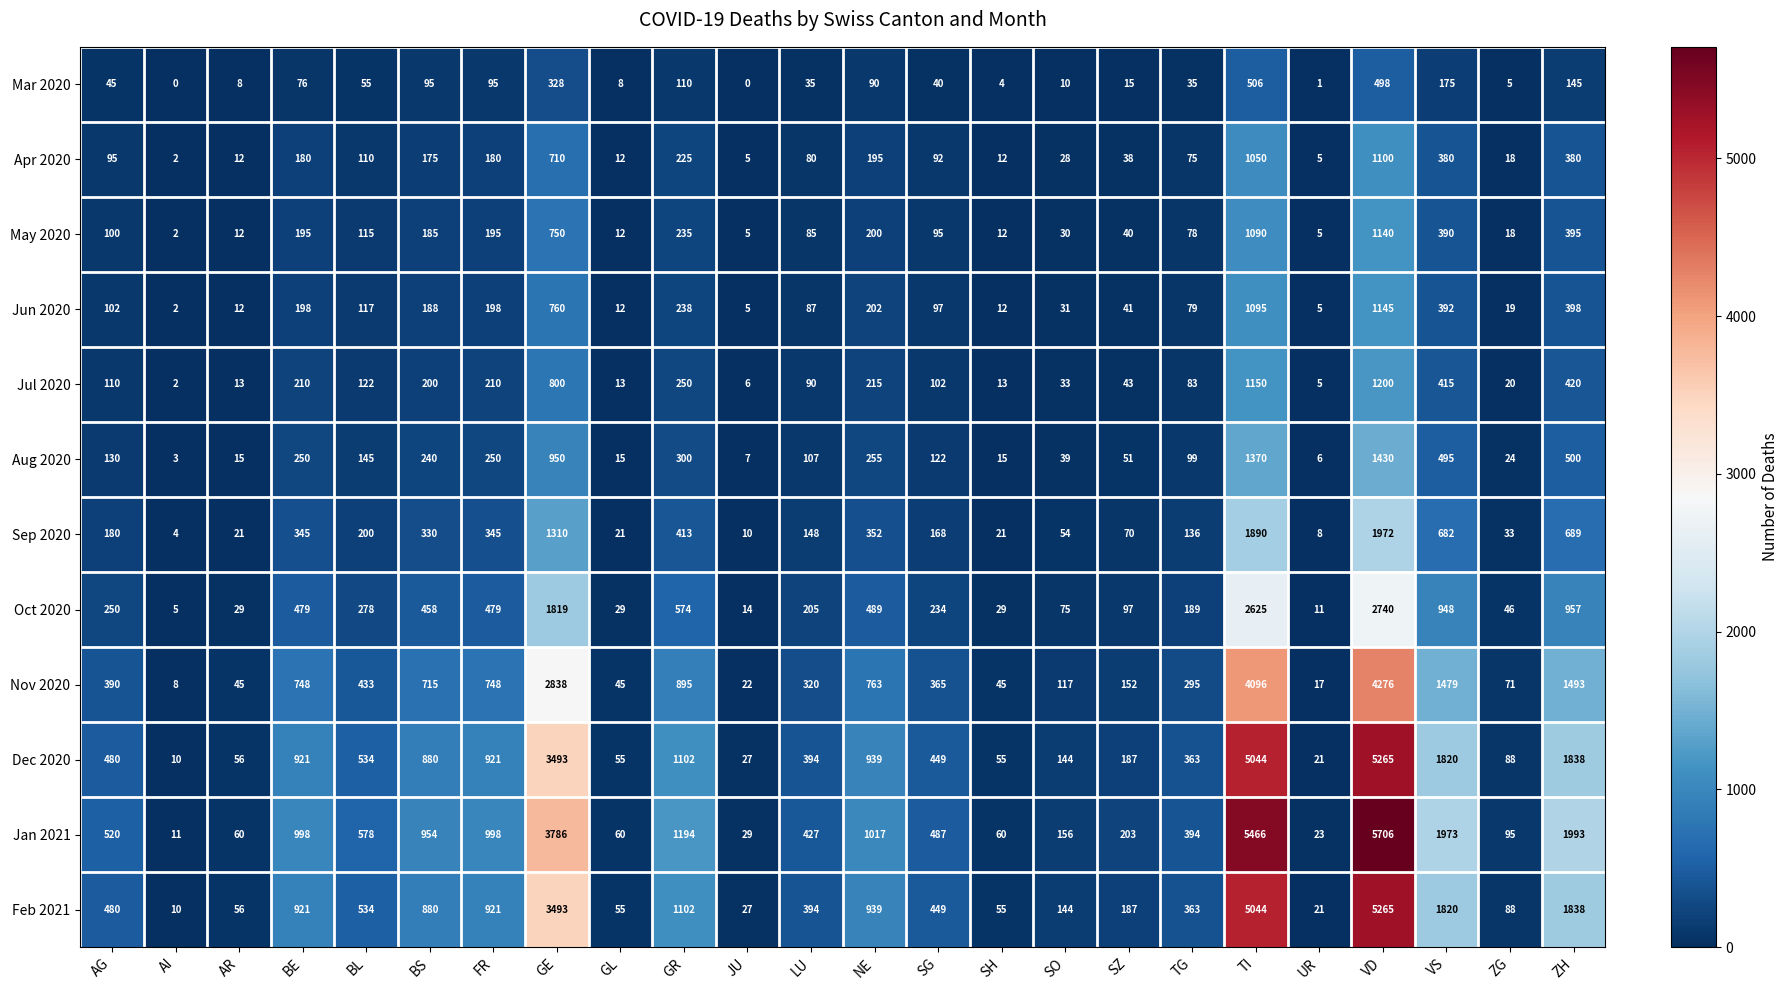

What is the sum of all Jul 2020 values?

5725